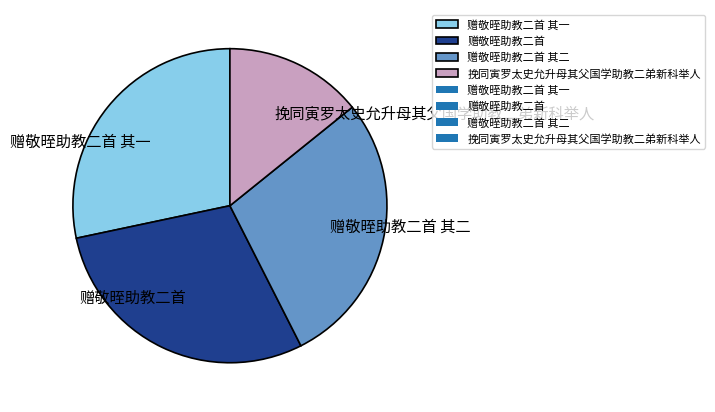

Is it true that 赠敬晊助教二首 is 21% of the pie?

False